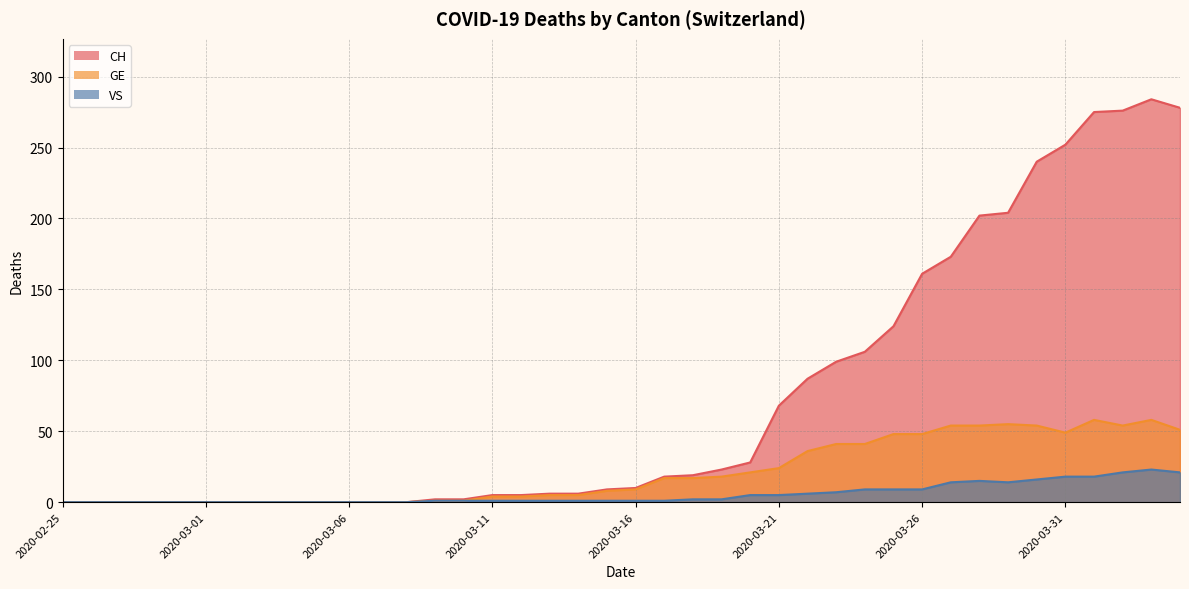

What are all the series names shown in the legend?

CH, GE, VS